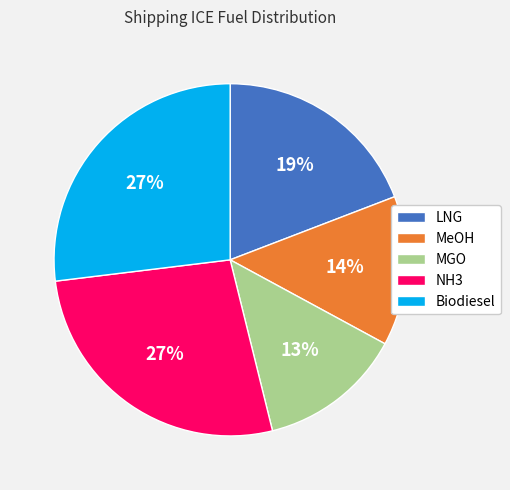

Do Biodiesel and MeOH together represent more than half of the pie?

No